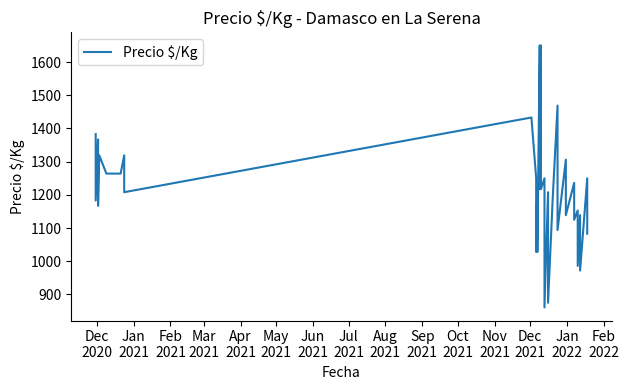

Reading right to left, what are all the values shown in this chart?

1083	1250	972	1139	986	1153	1125	1236	1139	1306	1094	1344	1469	1194	875	1097	1208	861	1139	1250	1217	1517	1650	1217	1517	1650	1028	1250	1028	1250	1433	1208	1319	1264	1264	1319	1167	1367	1183	1383